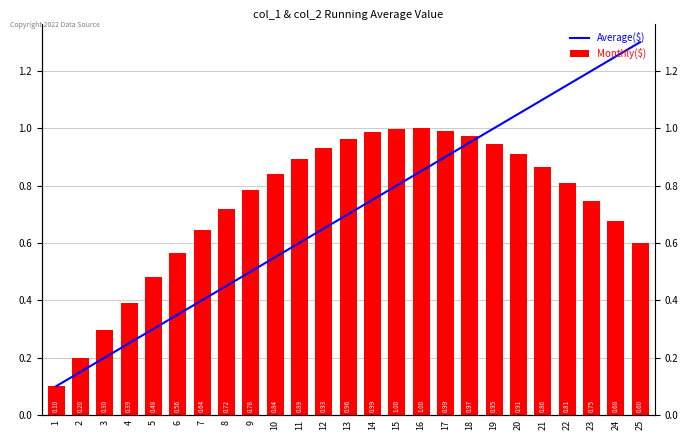

What is the minimum value for Average($)?

0.1